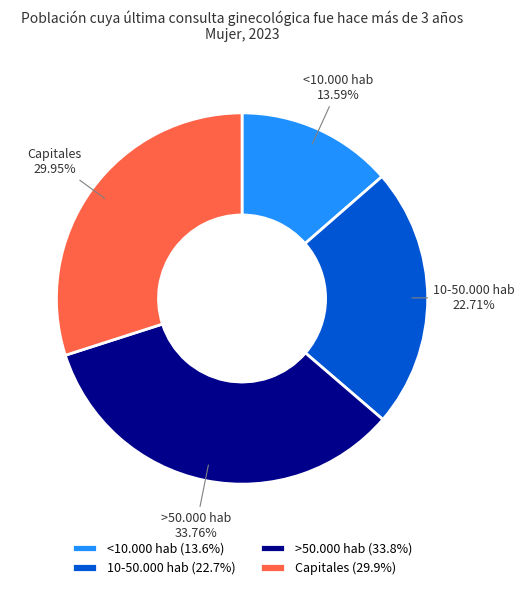

Between >50.000 hab and 10-50.000 hab, which is larger?

>50.000 hab